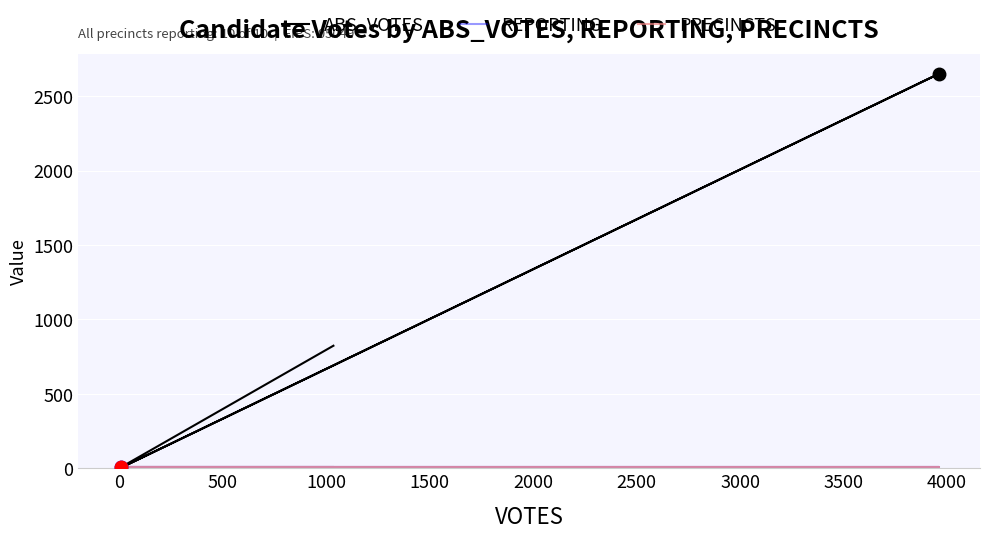

What position from the left is 4000?

9